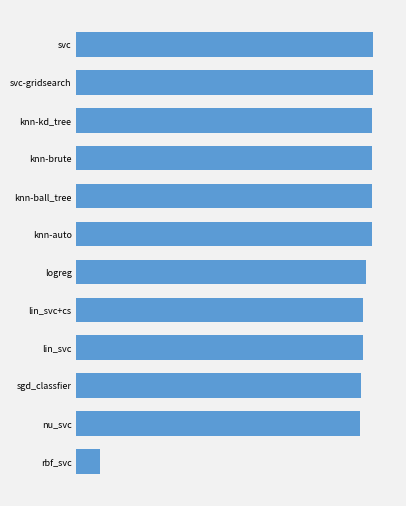

Does the chart contain any negative values?

No